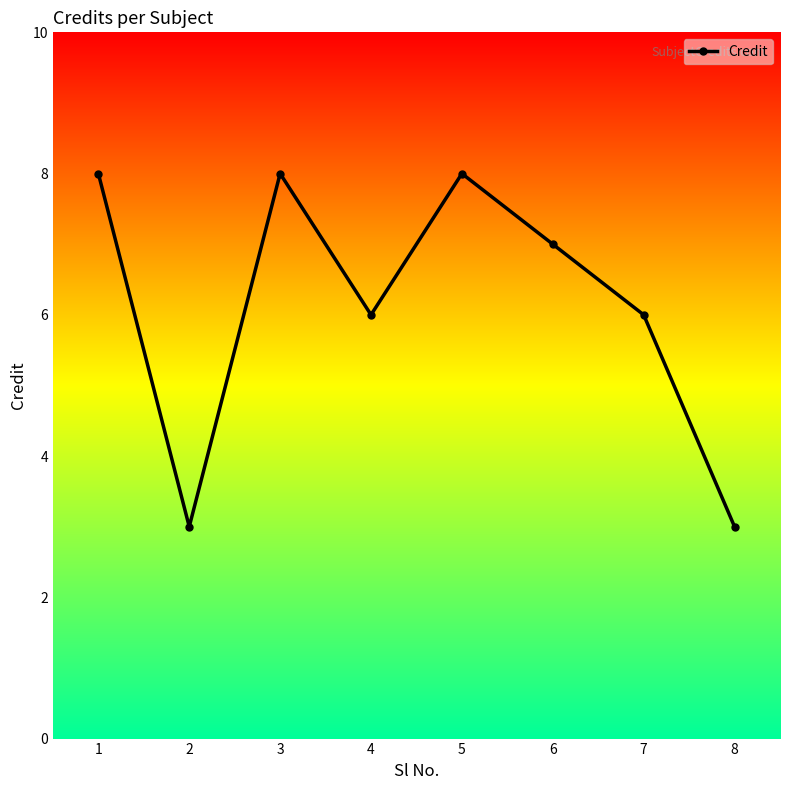

Between 8 and 6, which is larger?

6